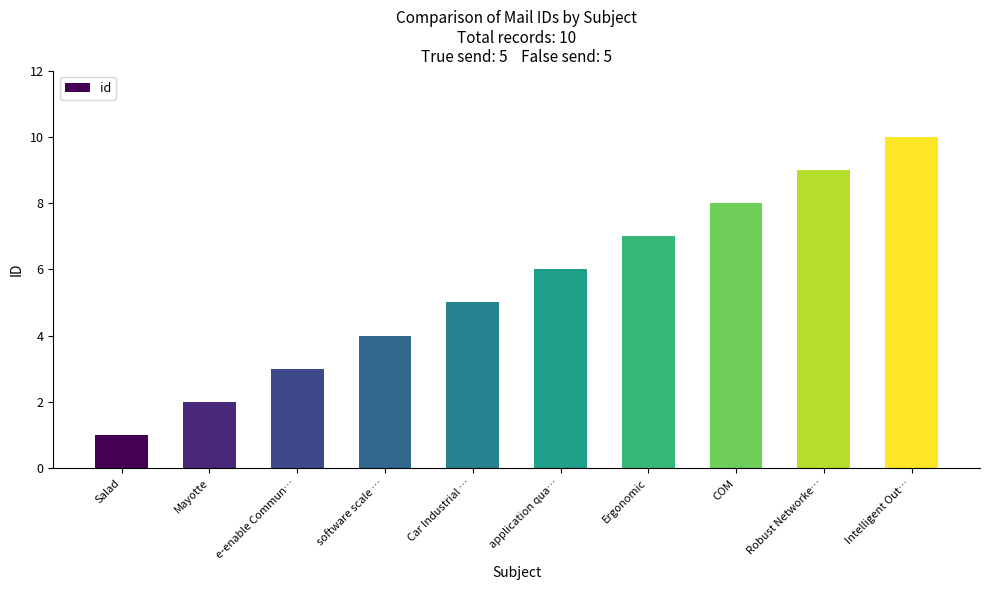

What is the difference between the maximum and second lowest values?

8